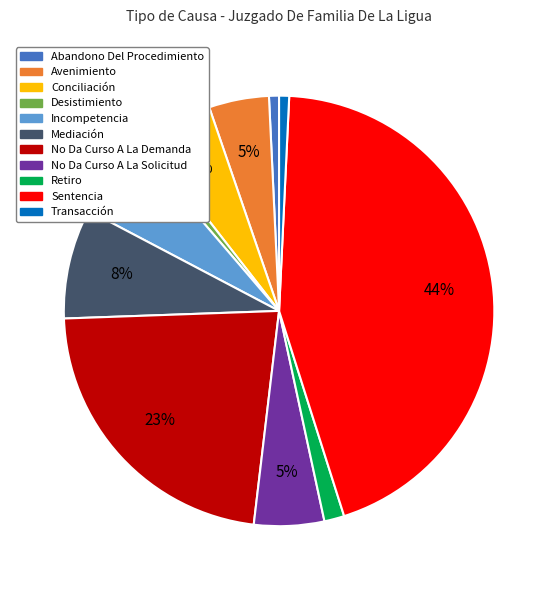

Combined, do Desistimiento and No Da Curso A La Demanda account for over 50%?

No